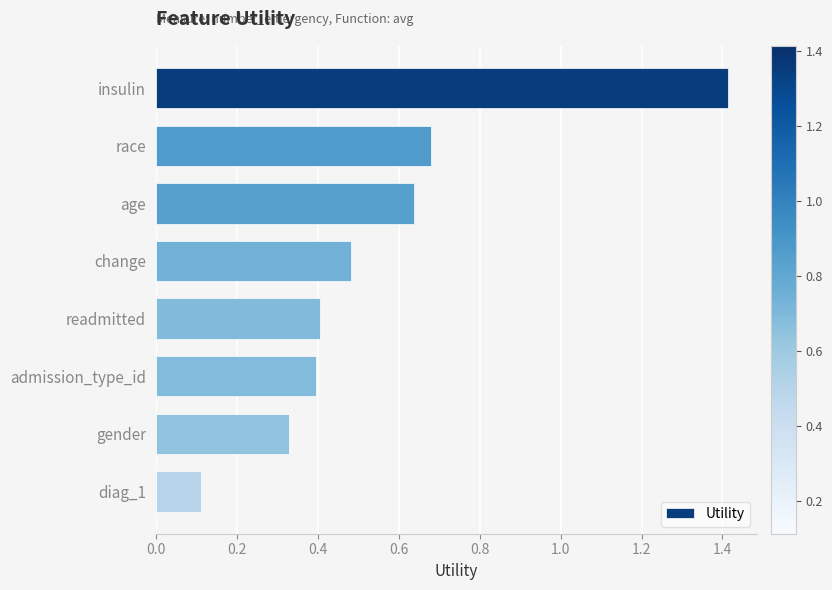

The chart shows a value of 0.8 at insulin. True or false?

False